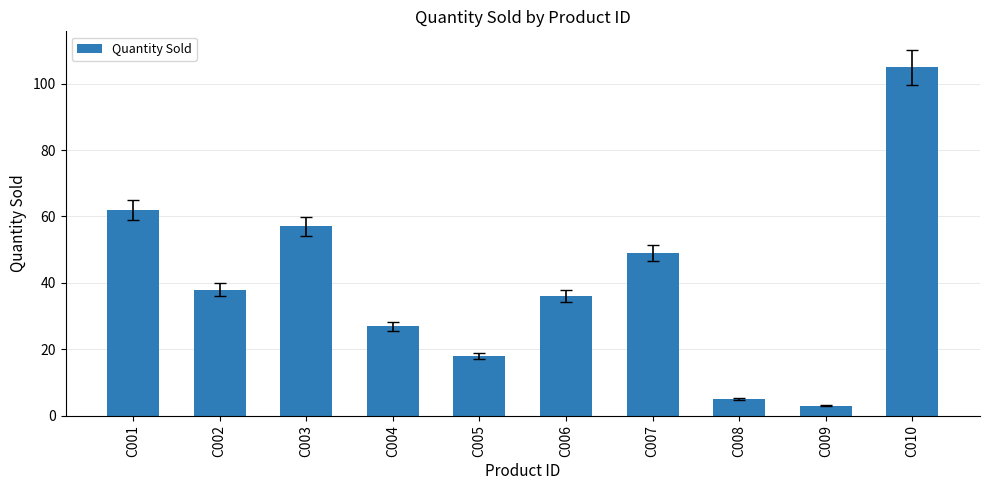

What value does the data have at C010?

105